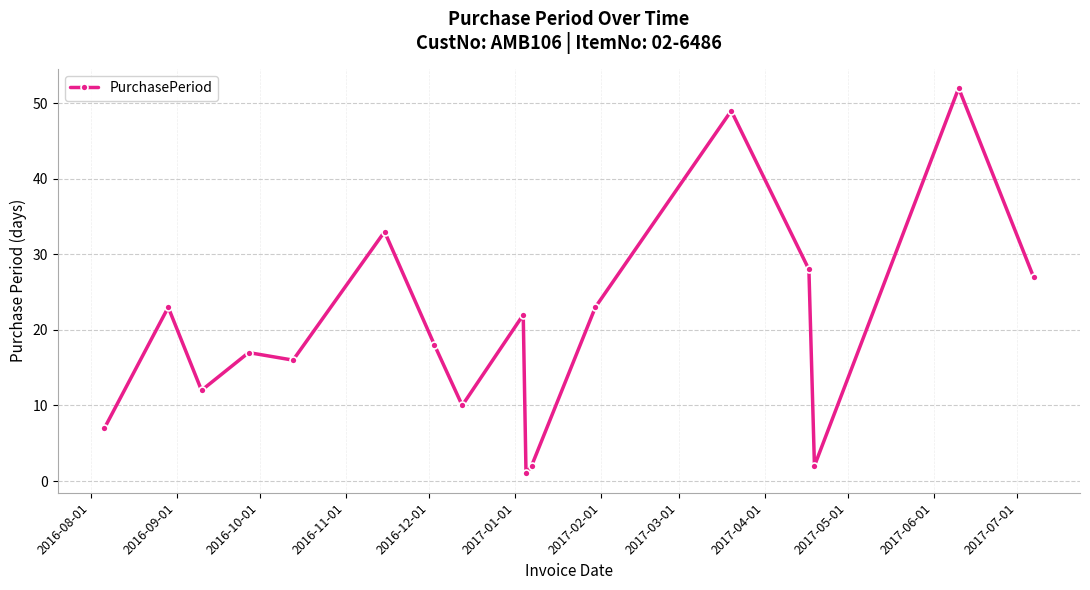

Reading left to right, extract all data points from this chart.

7	23	12	17	16	33	18	10	22	1	2	23	49	28	2	52	27